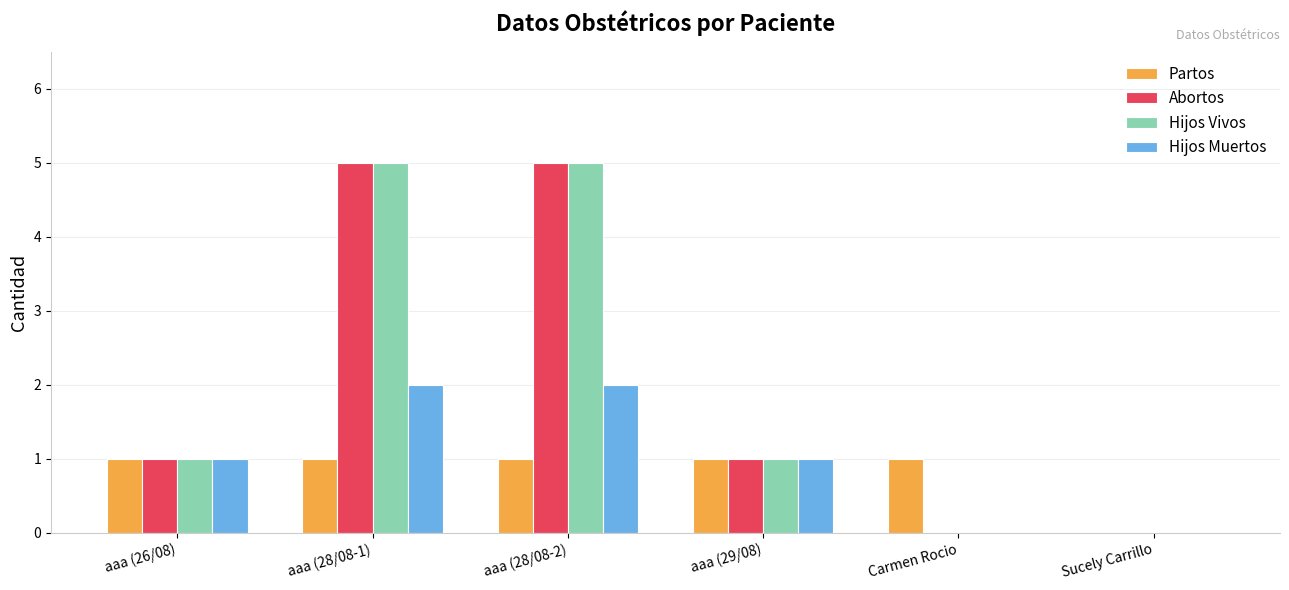

What is the maximum value for Abortos?

5